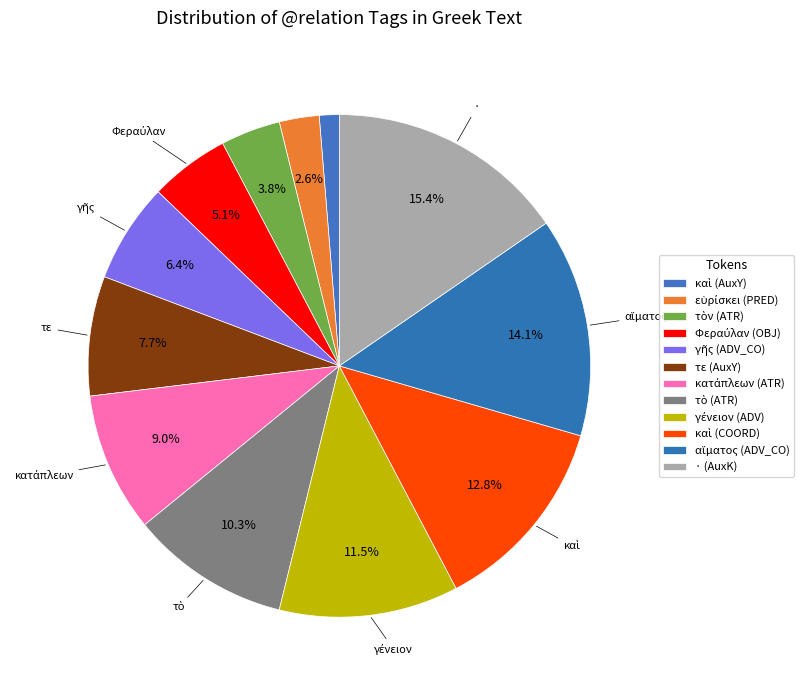

Is there any slice that represents more than half of the pie?

No